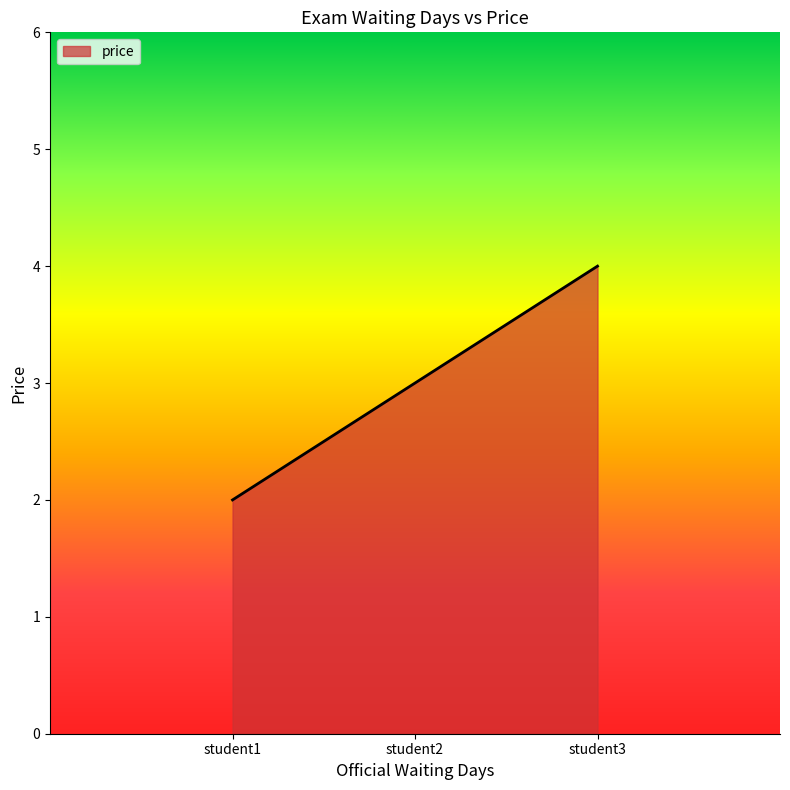

At which label is the value closest to 3?

student2